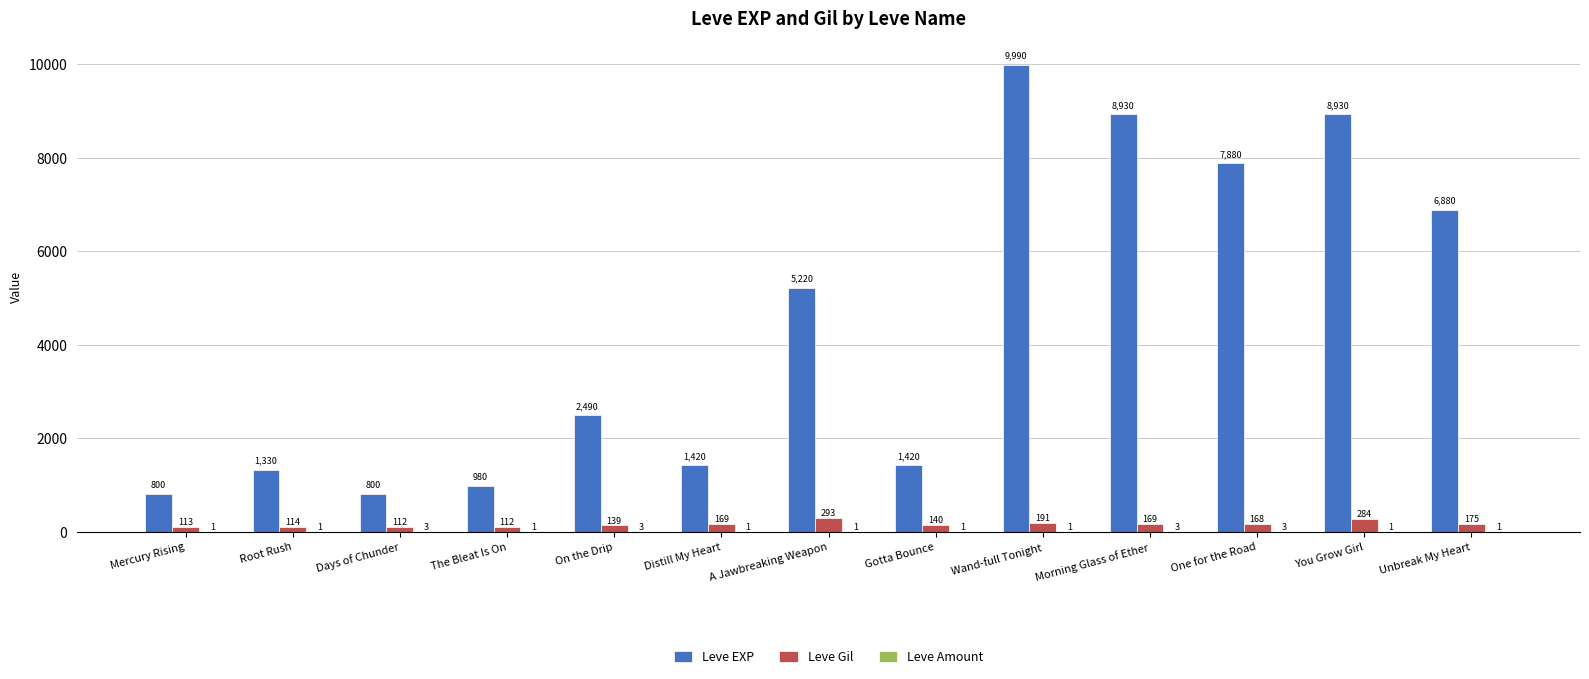

The value of Leve Gil at One for the Road is 168. True or false?

True